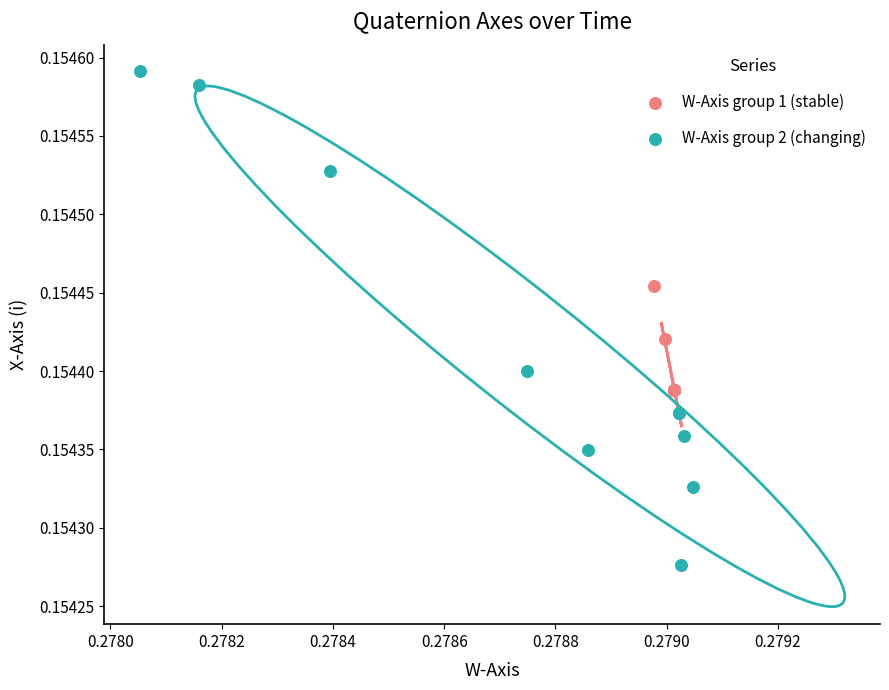

Which series reaches the minimum Y coordinate?

W-Axis group 2 (changing)